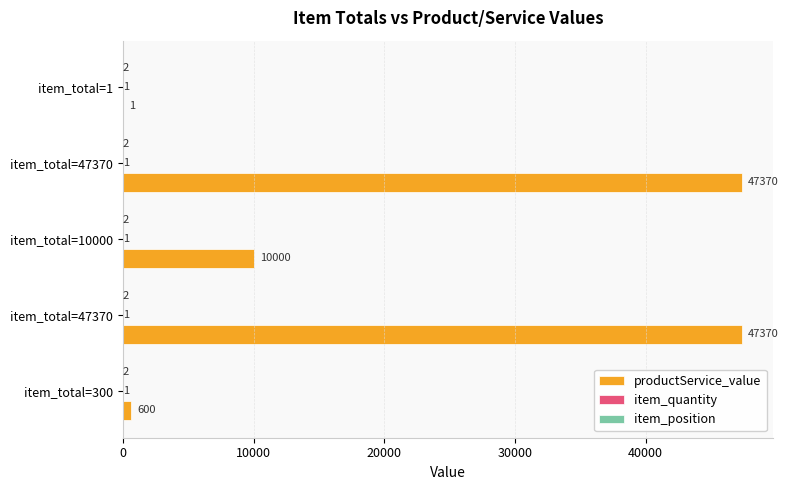

How many categories are shown in the chart?

5